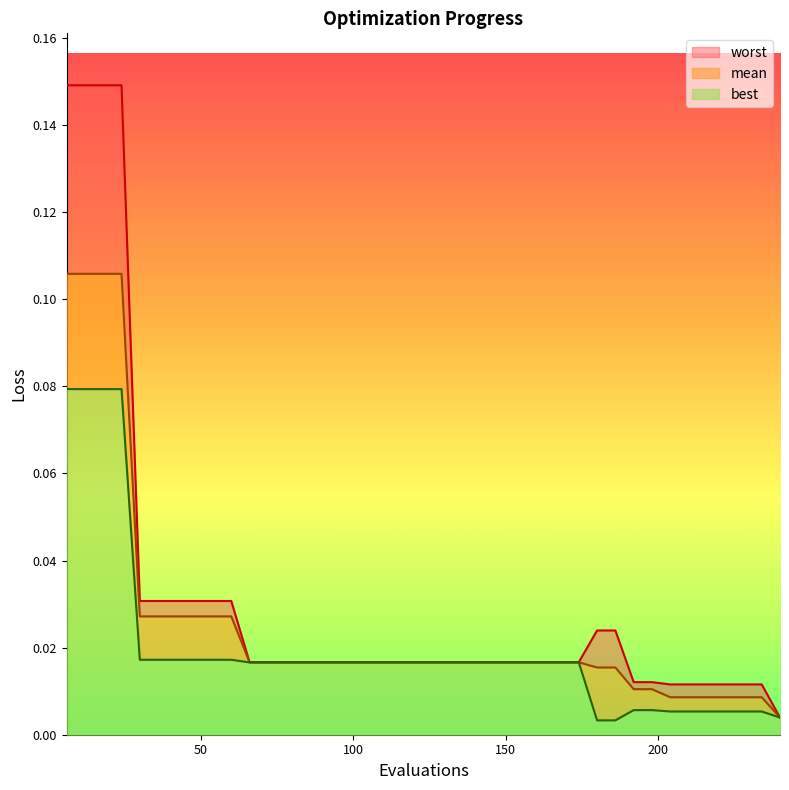

Where is best nearest to the value 0?

180